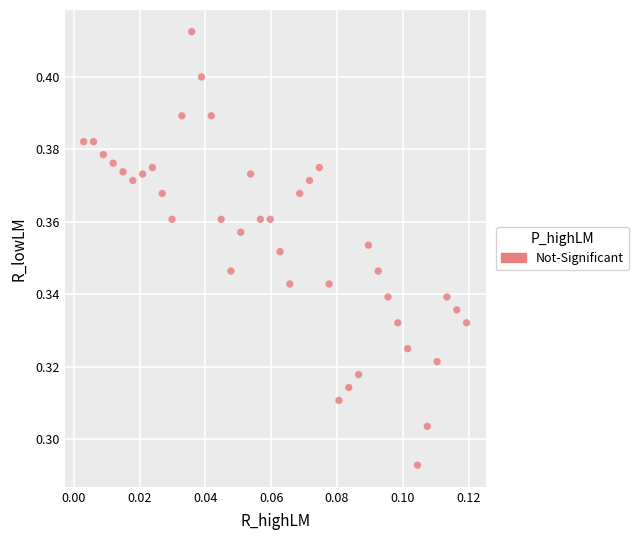

How many data points are displayed?

40